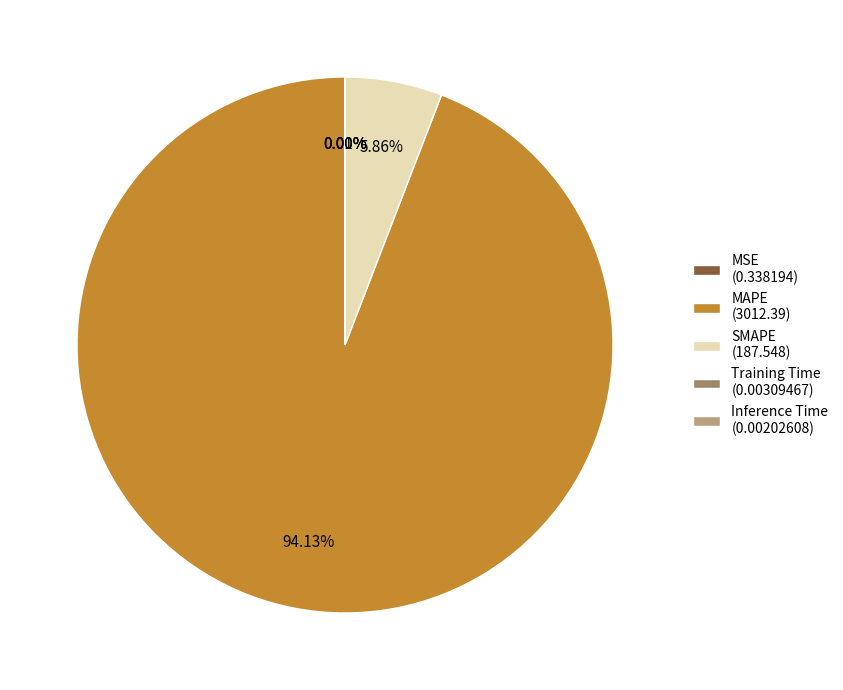

Rank the categories by value from highest to lowest.

MAPE, SMAPE, MSE, Training Time, Inference Time